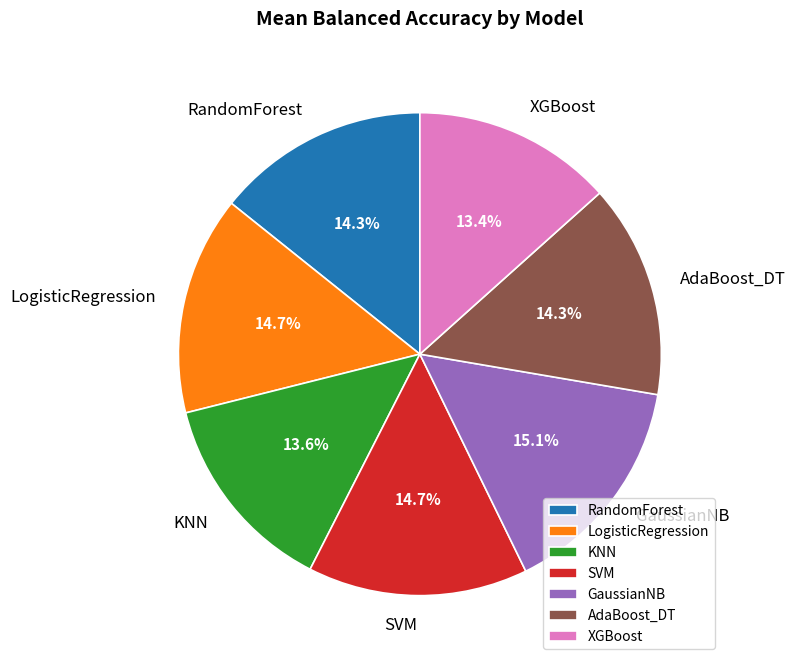

What is the total percentage of AdaBoost_DT and RandomForest?

28.6%